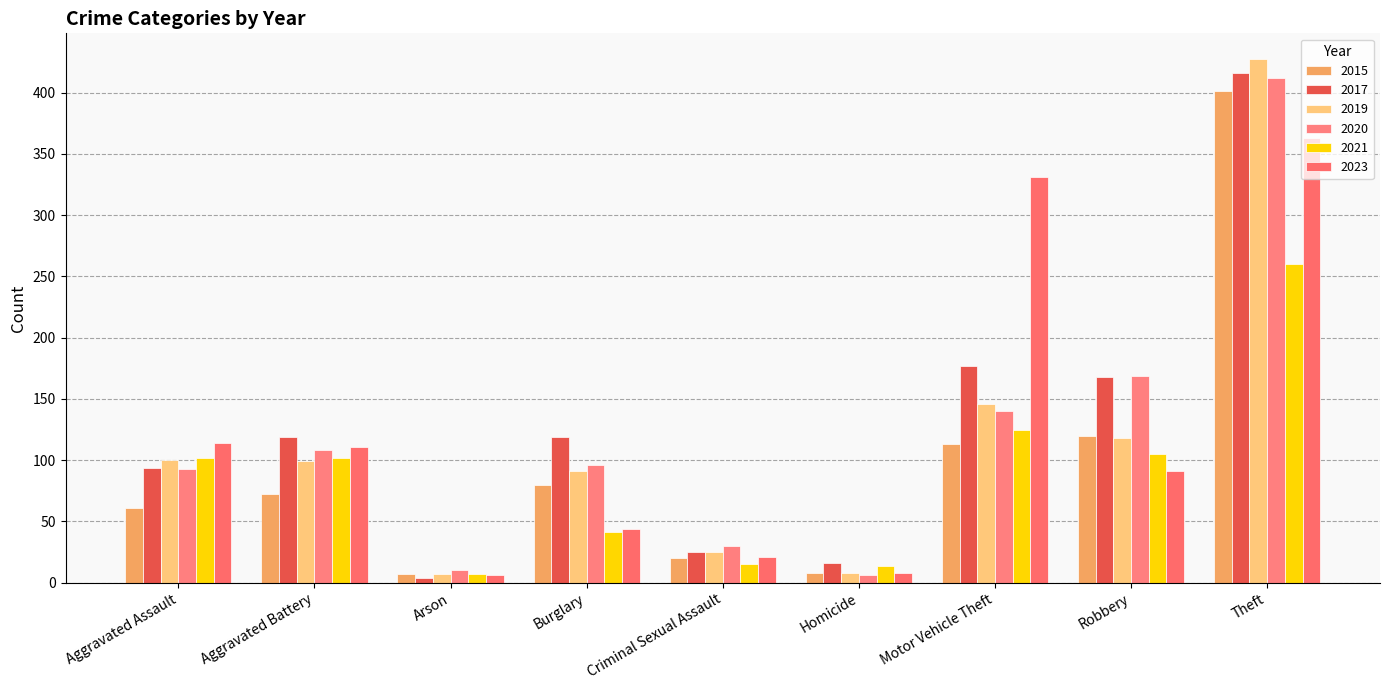

What is the sum of all 2015 values?

882